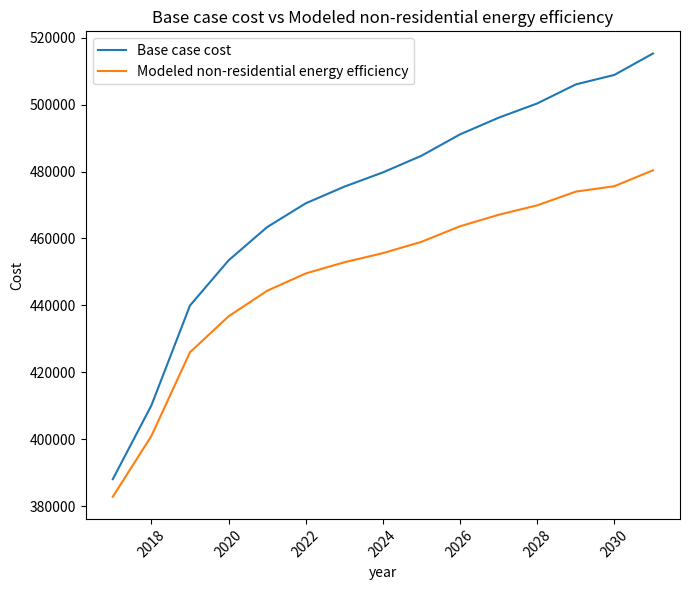

Which series has the largest range (max minus min)?

Base case cost